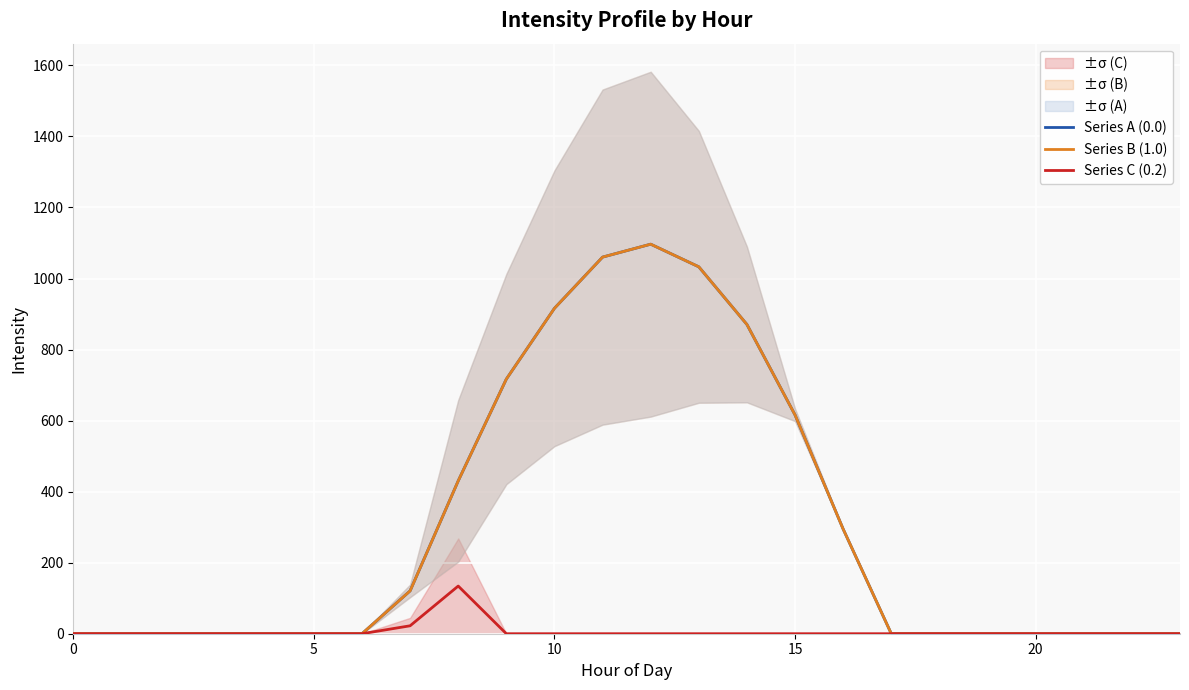

What is the total value across all series at 9?

1433.8